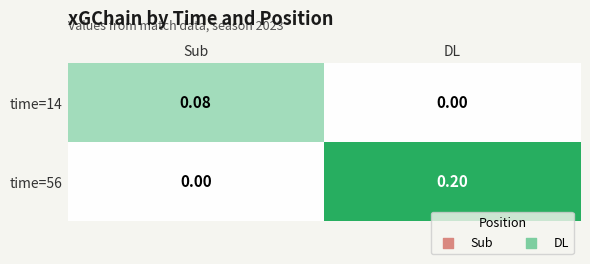

List the series in order of their peak value, lowest first.

time=14, time=56